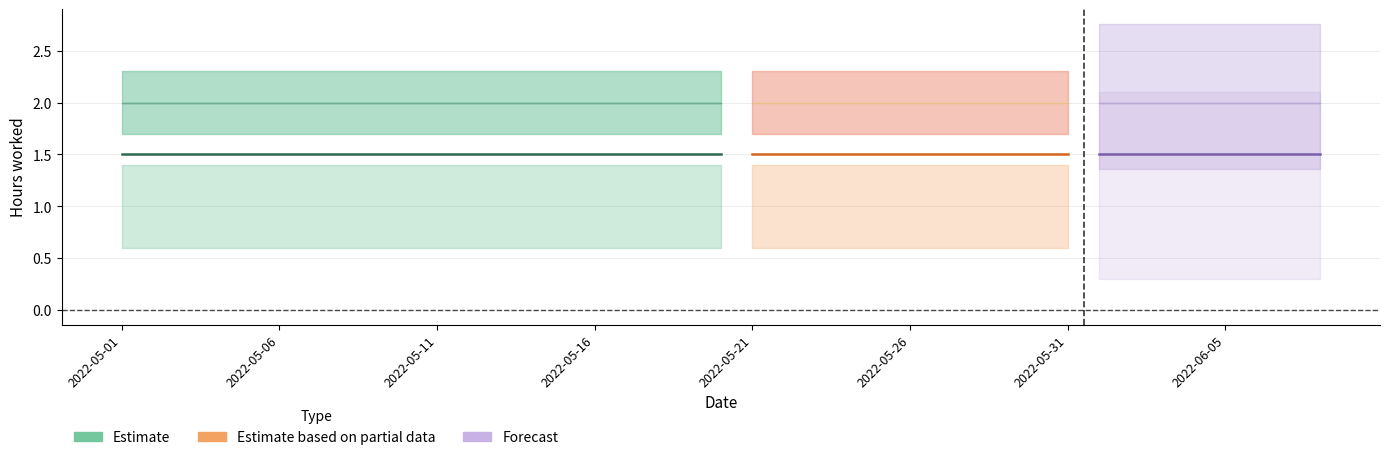

At which label is am closest to 1?

2022-05-01